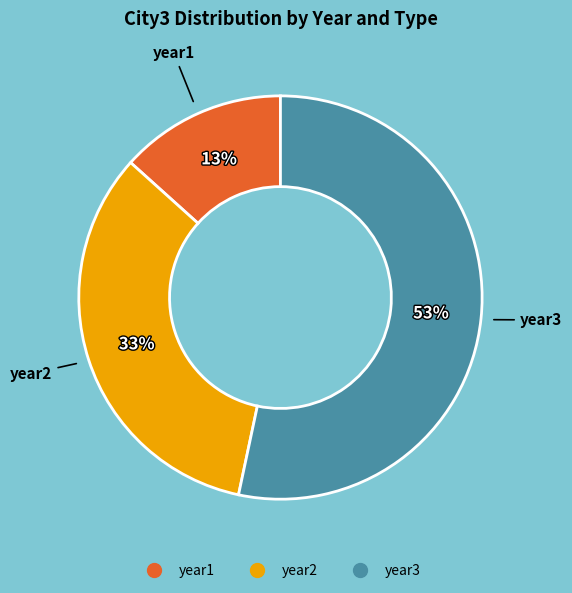

Count the number of slices in the pie.

3